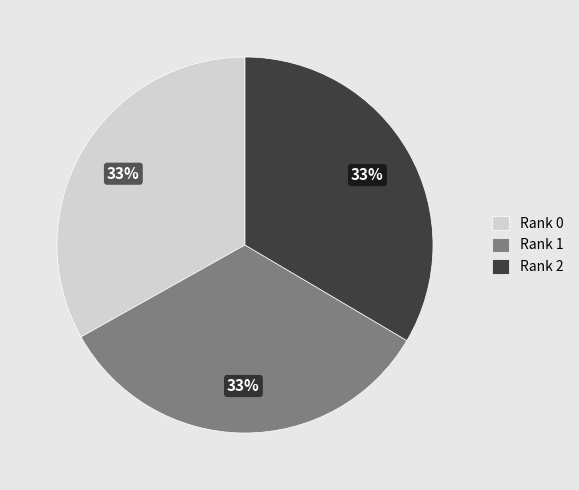

Is Rank 0 the majority of the pie?

No